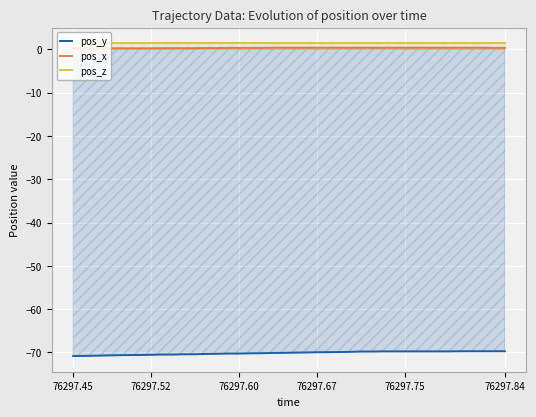

Between 33 and 24, which is larger?

33